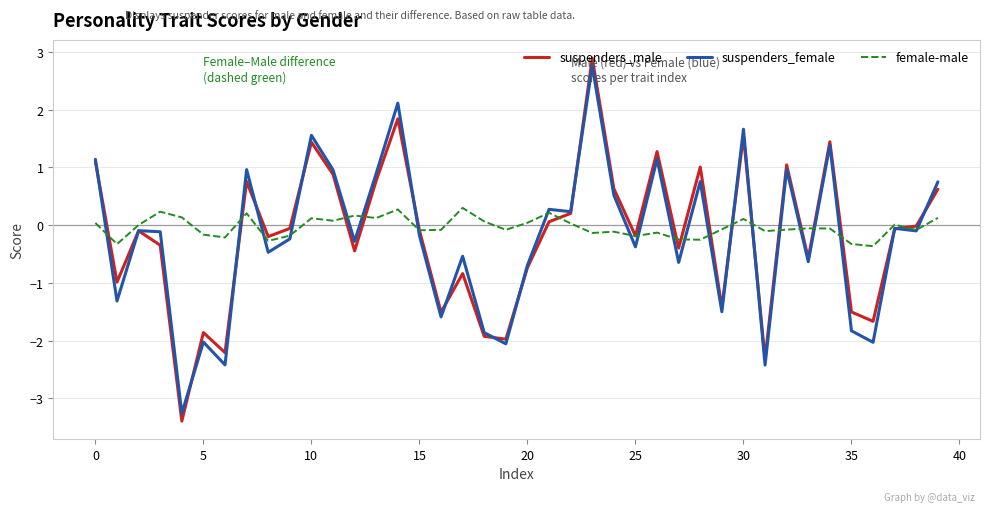

What is the minimum value for suspenders_female?

-3.3